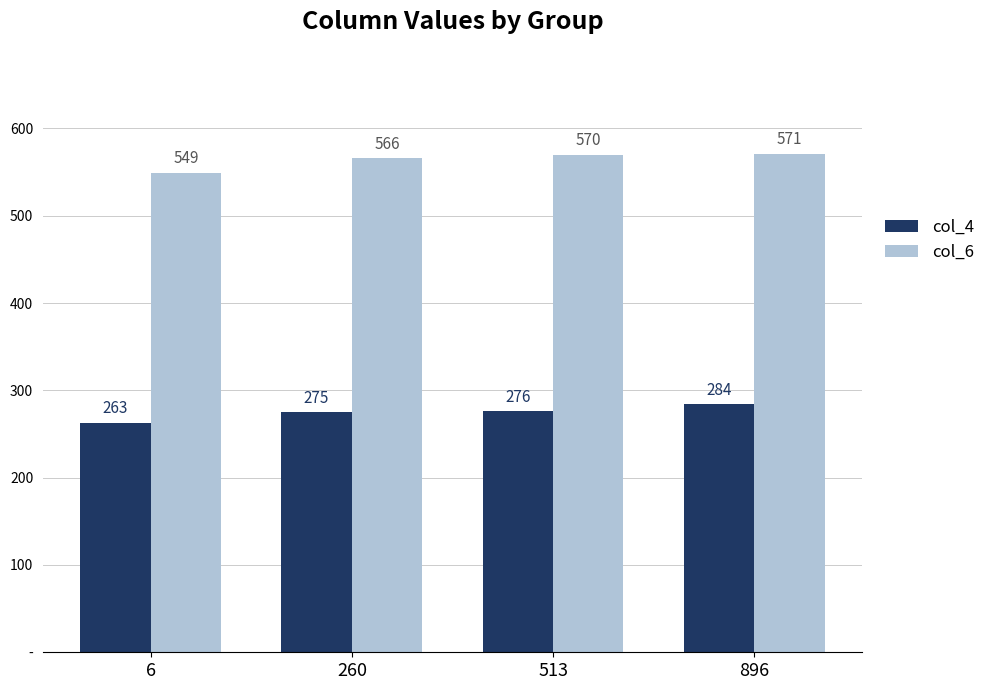

Are the bars grouped side by side (vs. stacked)?

Yes